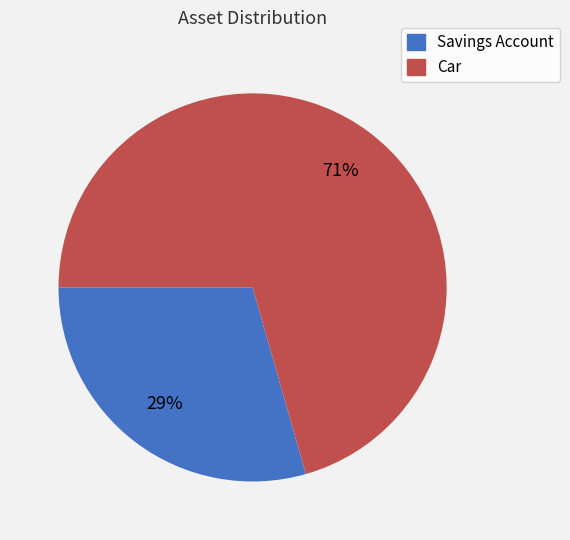

To the nearest percent, what is the combined percentage of Savings Account and Car?

100%